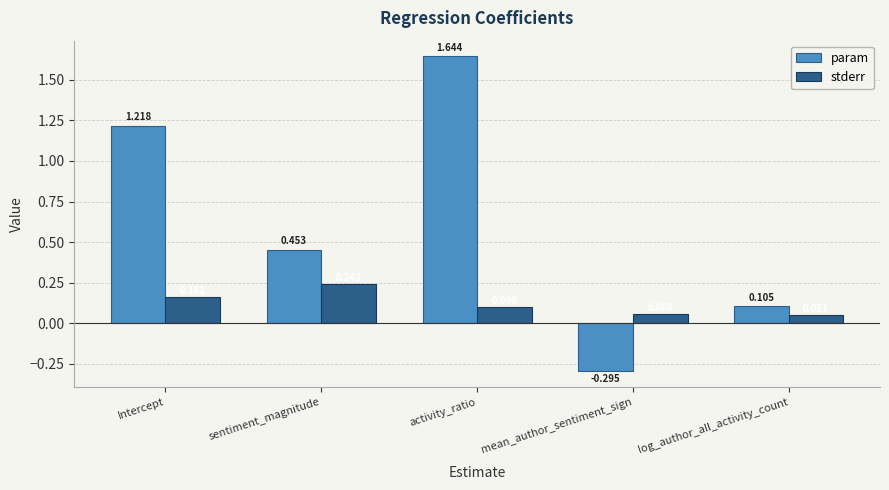

Where does the param series first go above 0?

Intercept